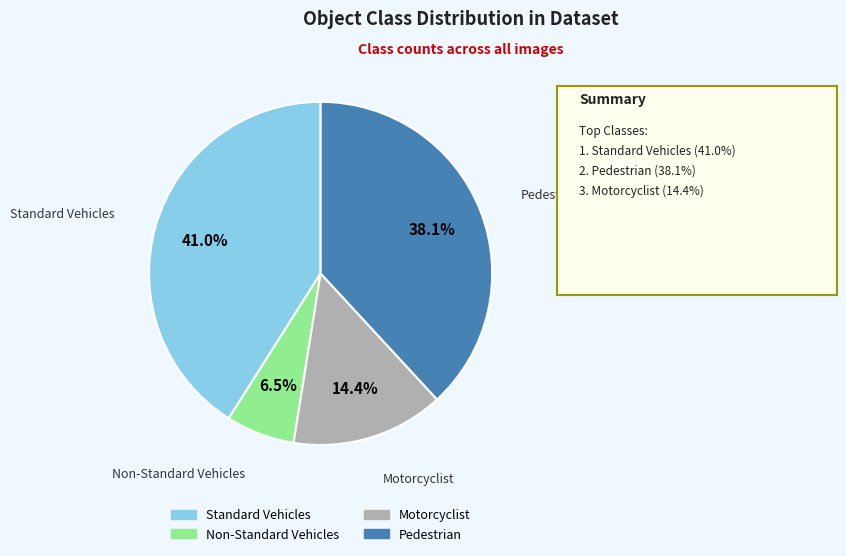

What is the smallest slice in the pie chart?

Non-Standard Vehicles